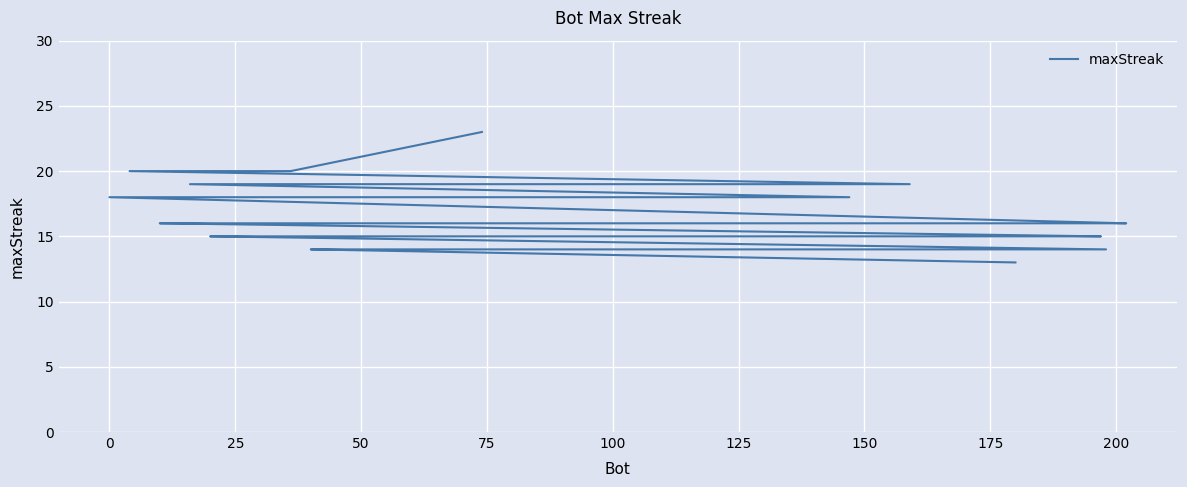

How many categories are shown in the chart?

40